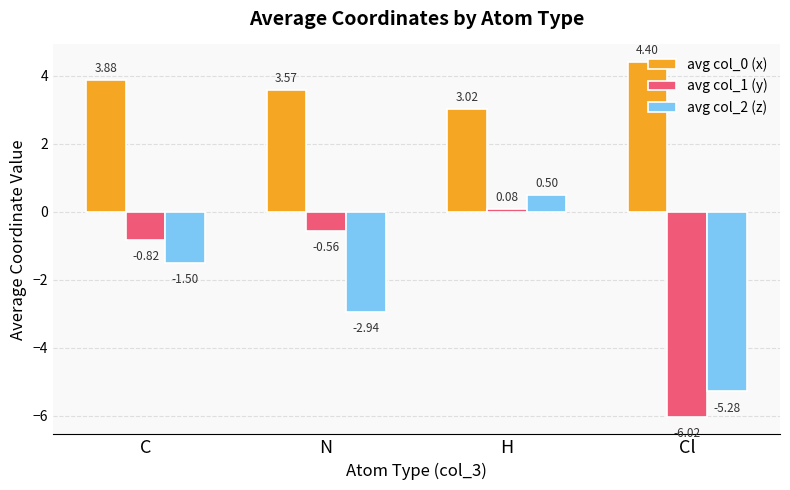

Is the value of avg col_1 (y) at Cl greater than the value of avg col_0 (x) at C?

No